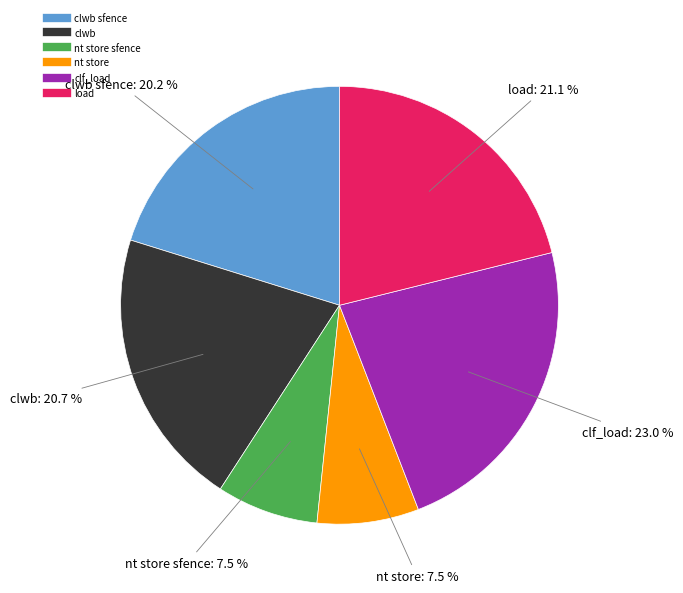

Does any single category account for the majority?

No